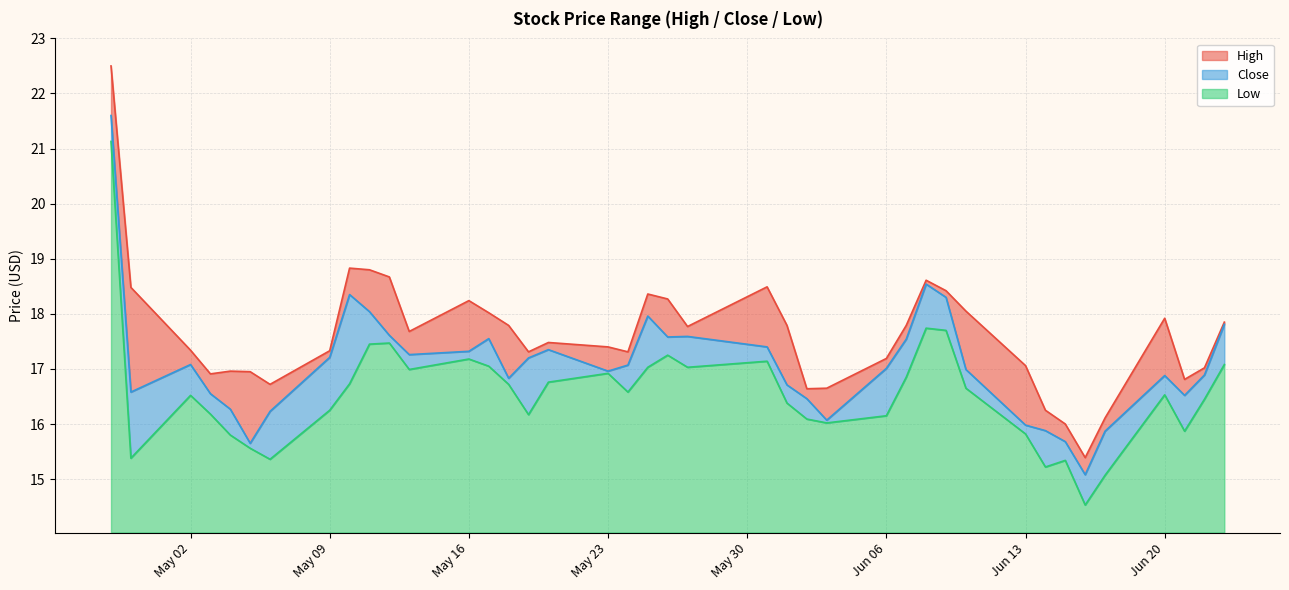

The value of Low at 2016-06-15 is 25.2. True or false?

False